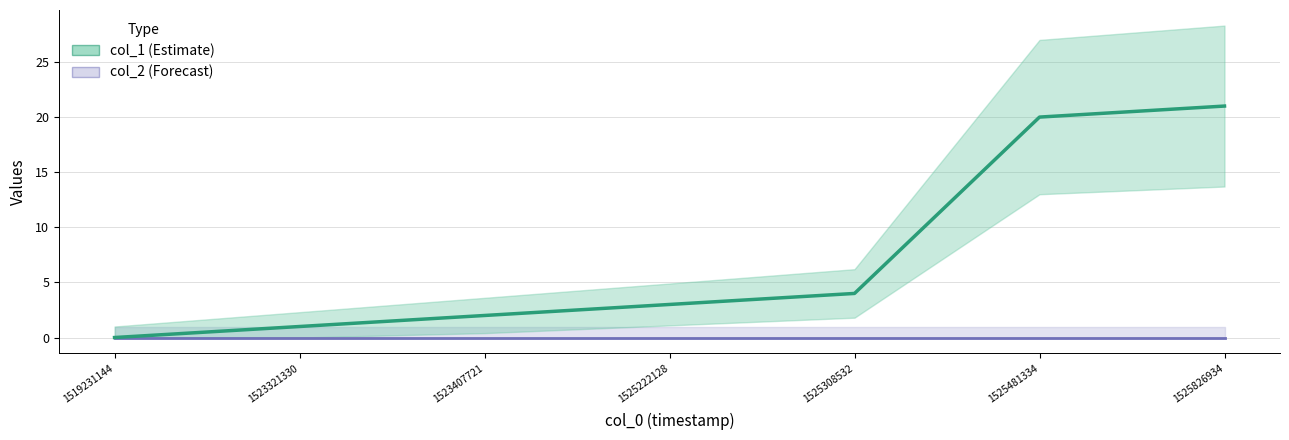

Count the number of values greater than 3.

3